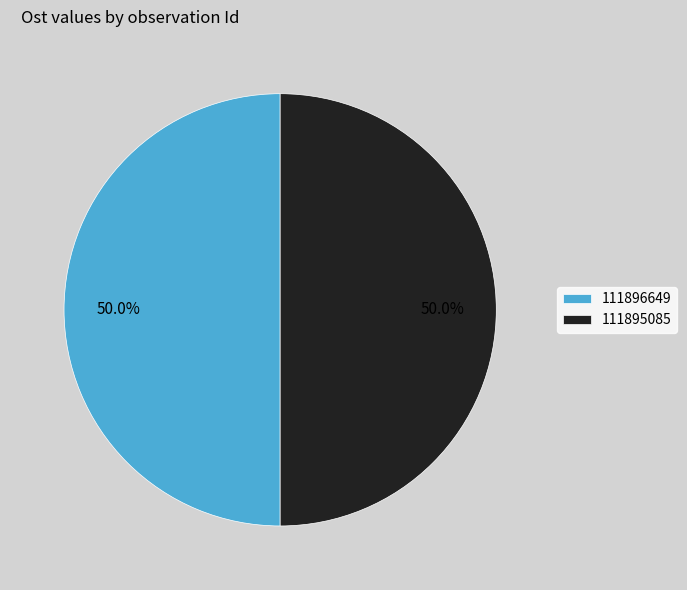

How many segments does this pie chart have?

2